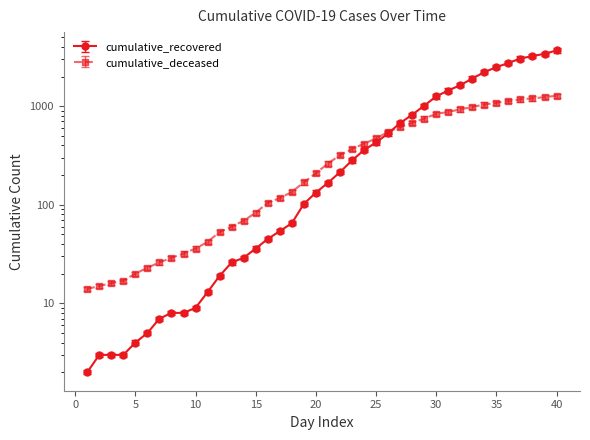

Does the chart display data point markers on the line(s)?

Yes